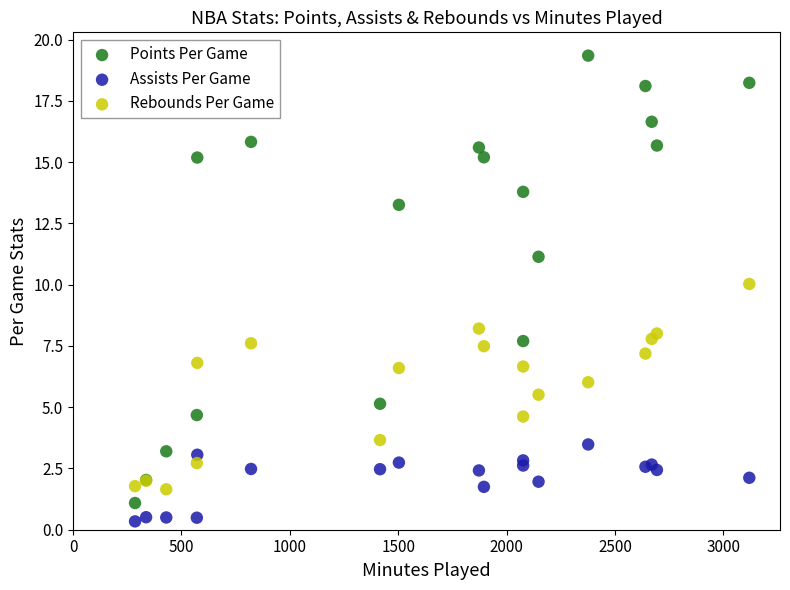

Which series has the largest Y range (max minus min)?

Points Per Game